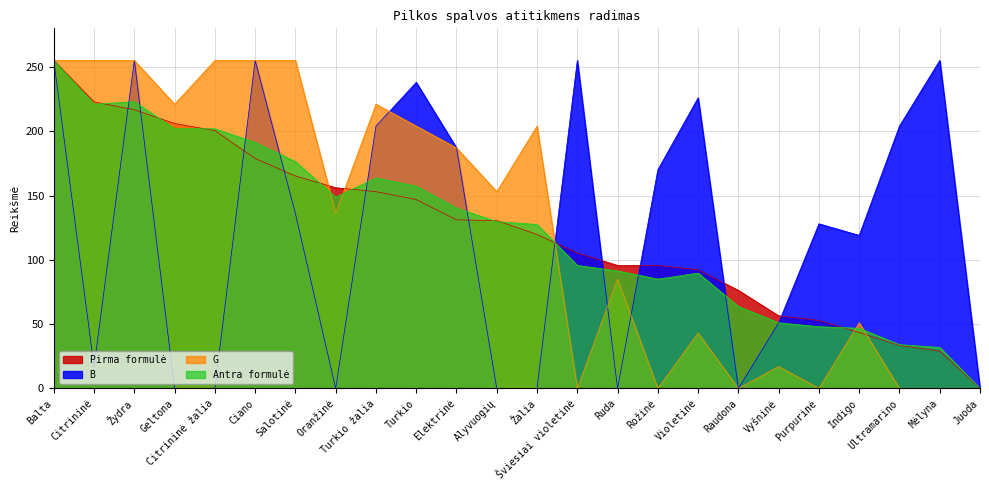

What is the sum of all Pirma formulė values?

2962.6